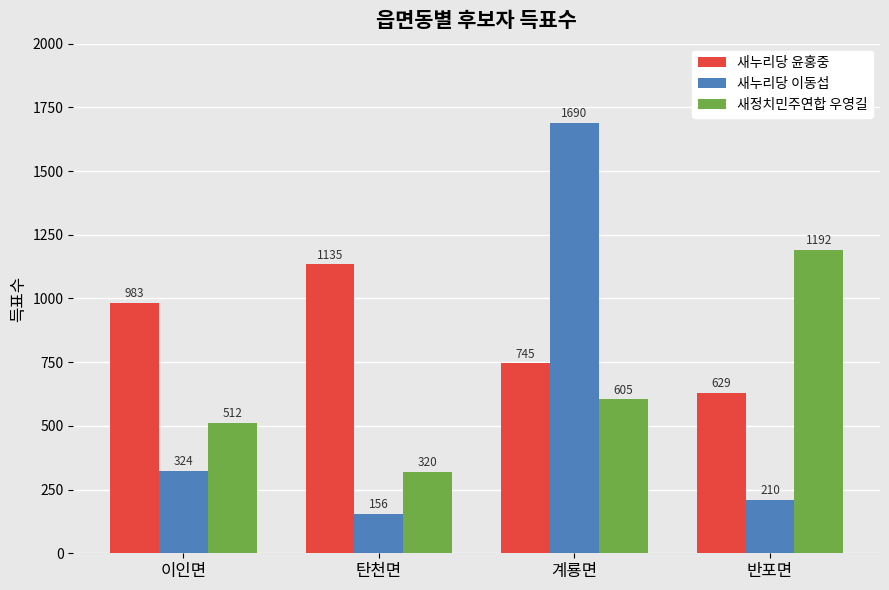

Count the 새정치민주연합 우영길 values in the range 512 to 1192.

3